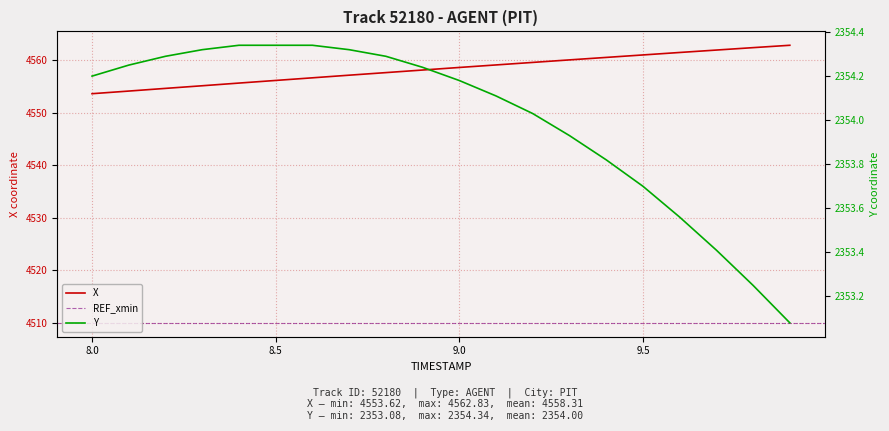

True or false: X has a value of 4556.1 at 8.5.

True